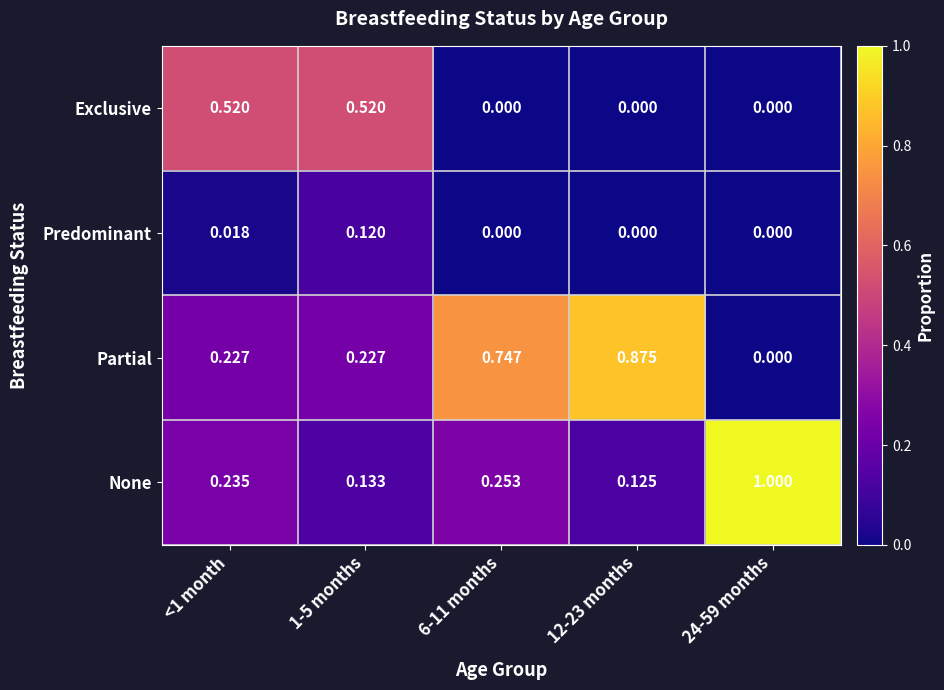

Is the value of Predominant at 6-11 months greater than the value of None at 6-11 months?

No